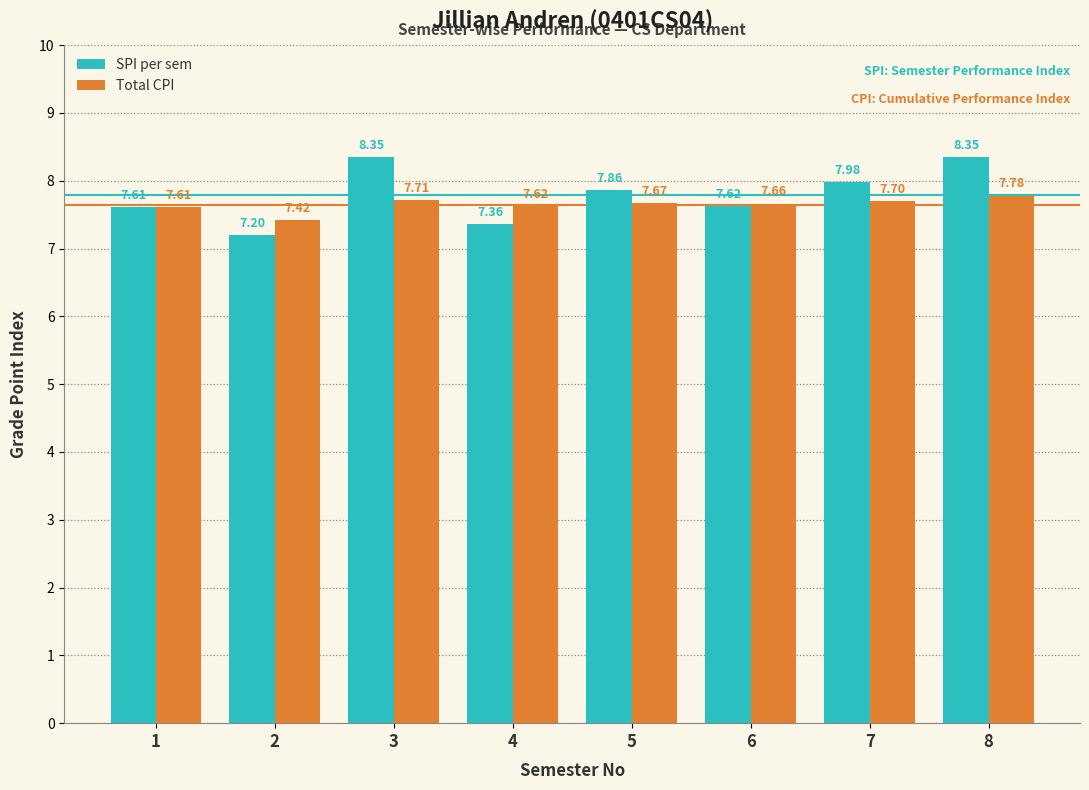

What is the average value of the Total CPI series?

7.6